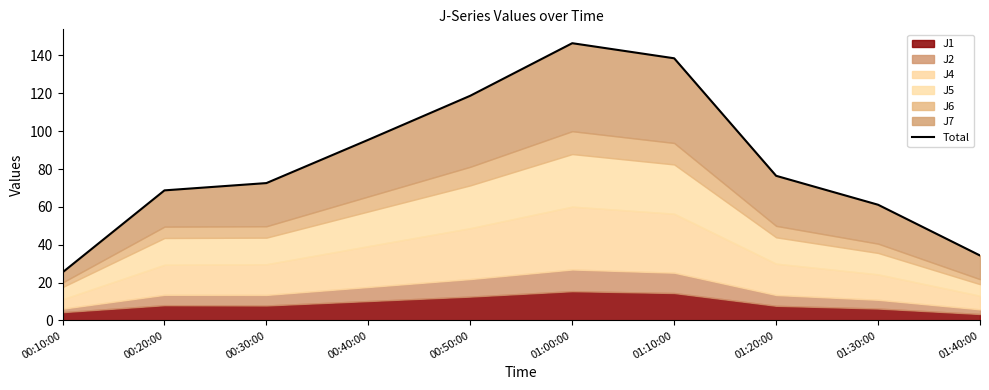

Does the chart display data point markers on the line(s)?

No